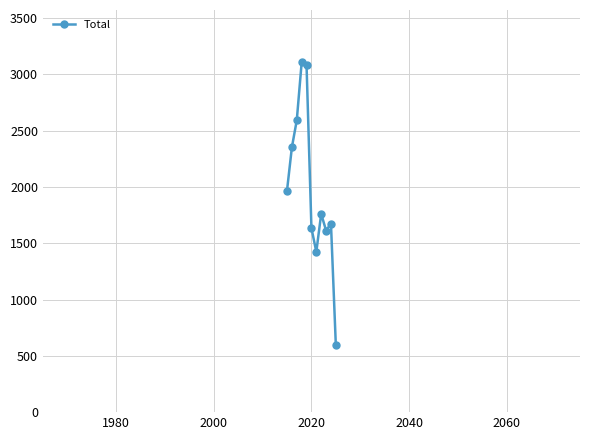

What is the smallest value displayed?

592